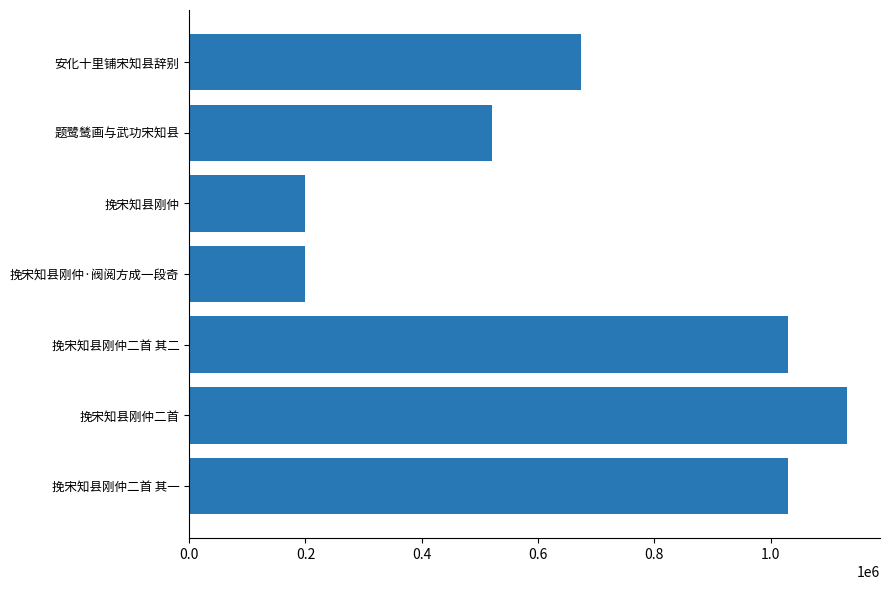

Is it true that the value at 挽宋知县刚仲二首 其一 is 1029969?

True